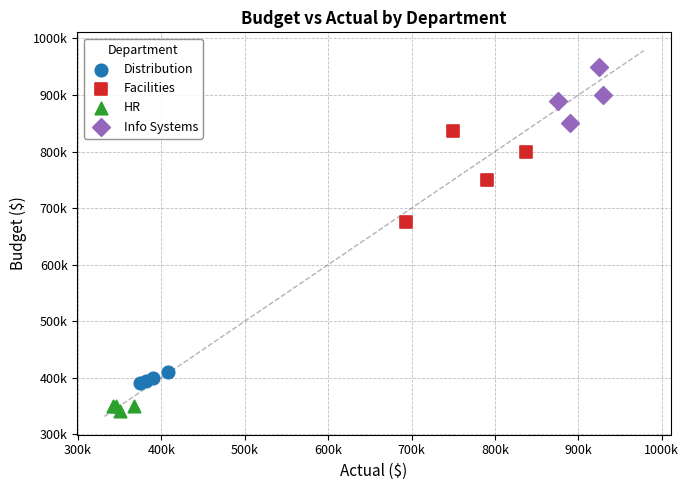

Which series contains the highest Y value?

Info Systems